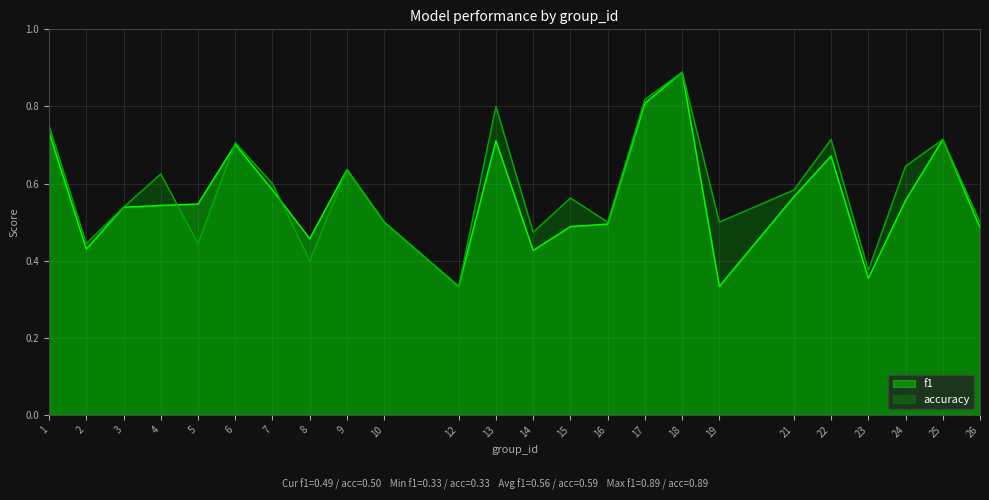

At how many categories does at least one series exceed 0?

24